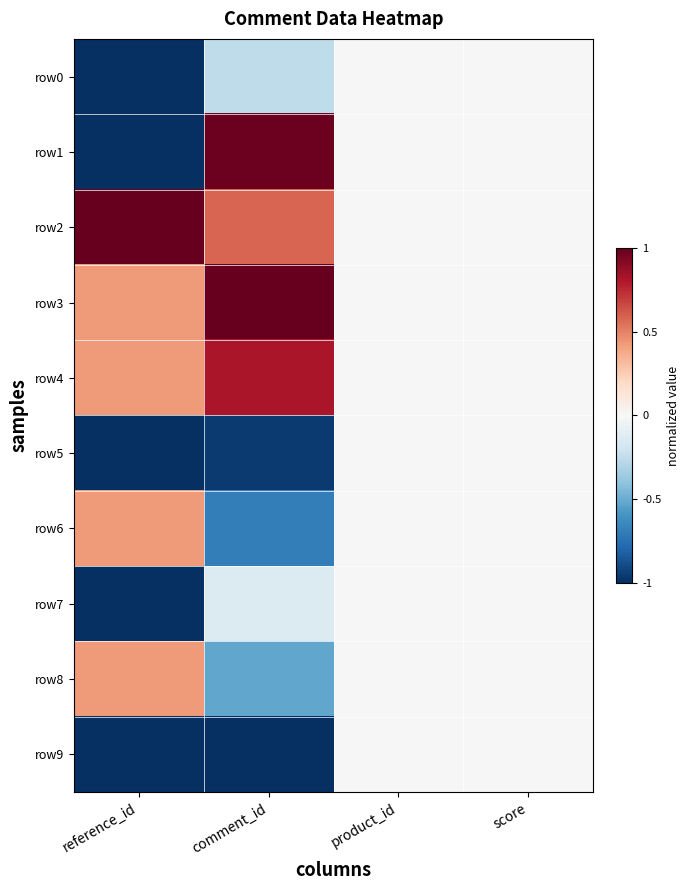

Which category has the lowest value across all series?

reference_id